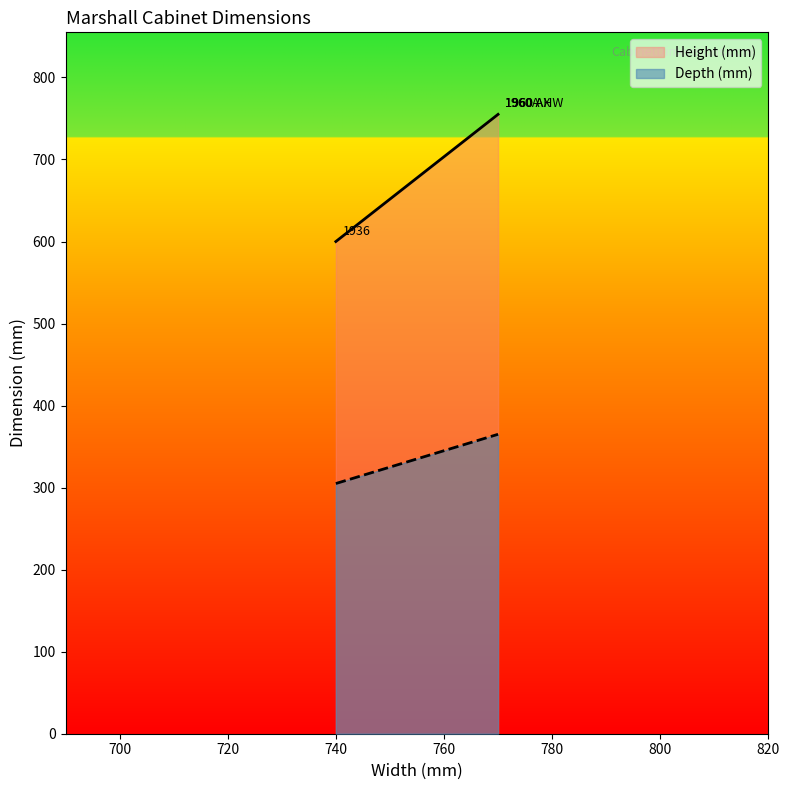

What is the average value of the Height (mm) series?

716